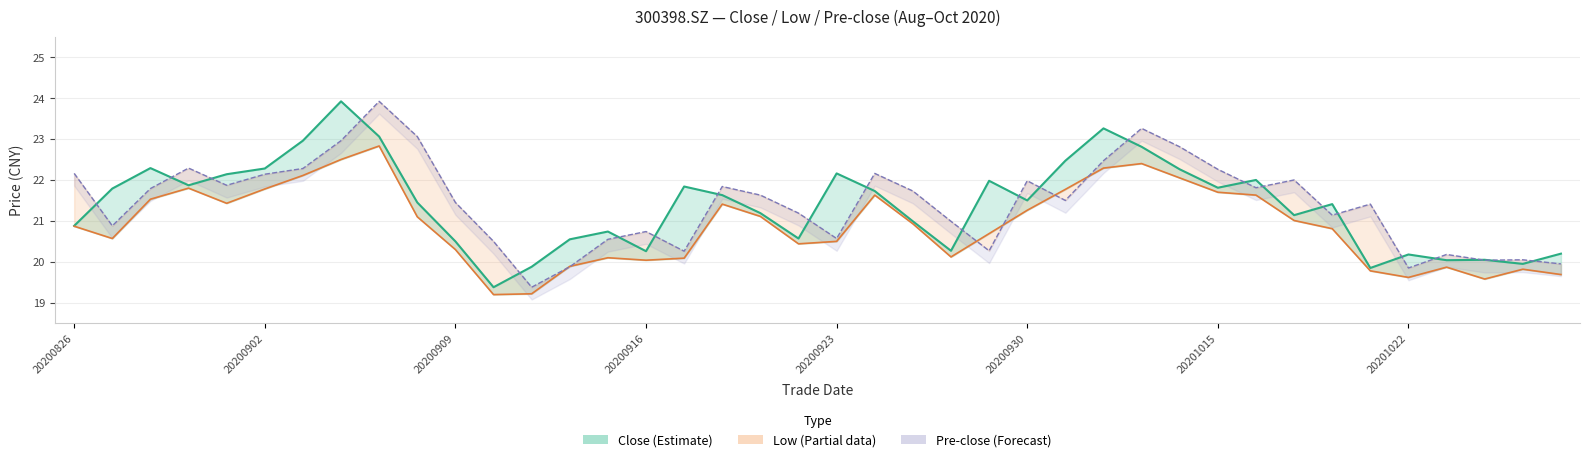

Is the value of pre_close at 12 greater than the value of low at 19?

No